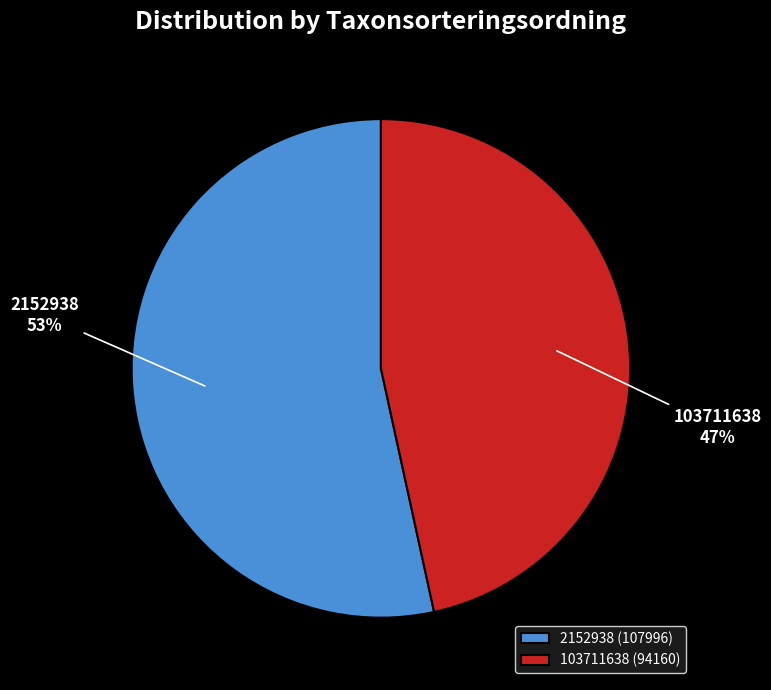

Which slice is the largest?

2152938